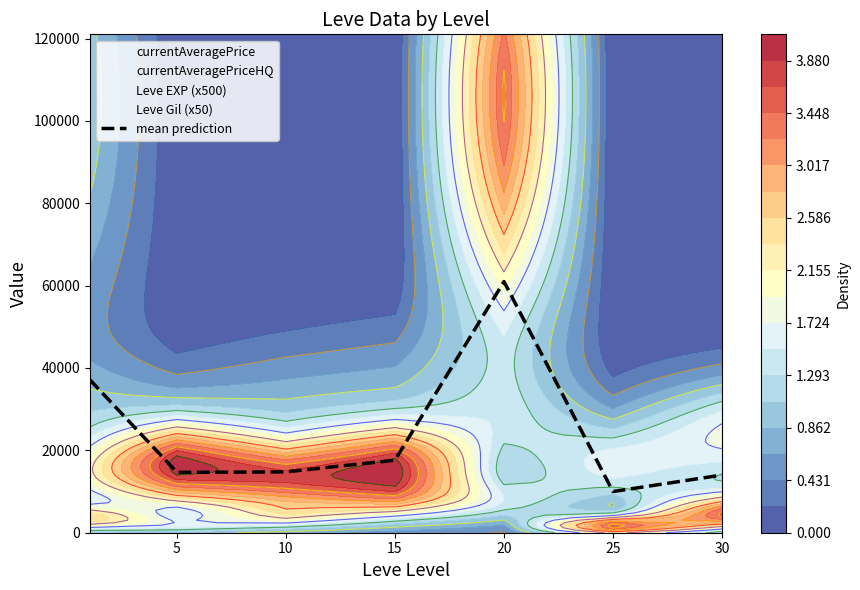

Reading left to right, transcribe all the data shown in this chart.

37171.0	14649.2	14770.2	17620.0	60984.2	10002.0	14003.8